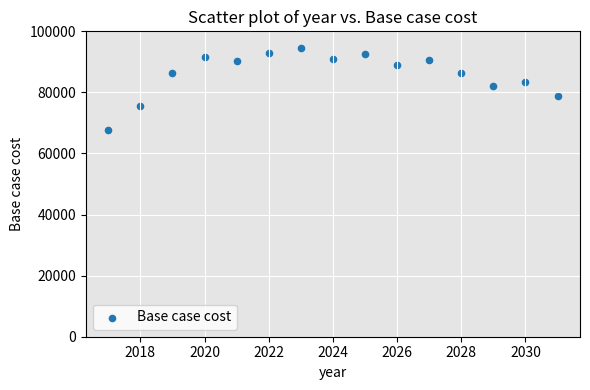

What is the range of Y values (max minus min)?

26909.3